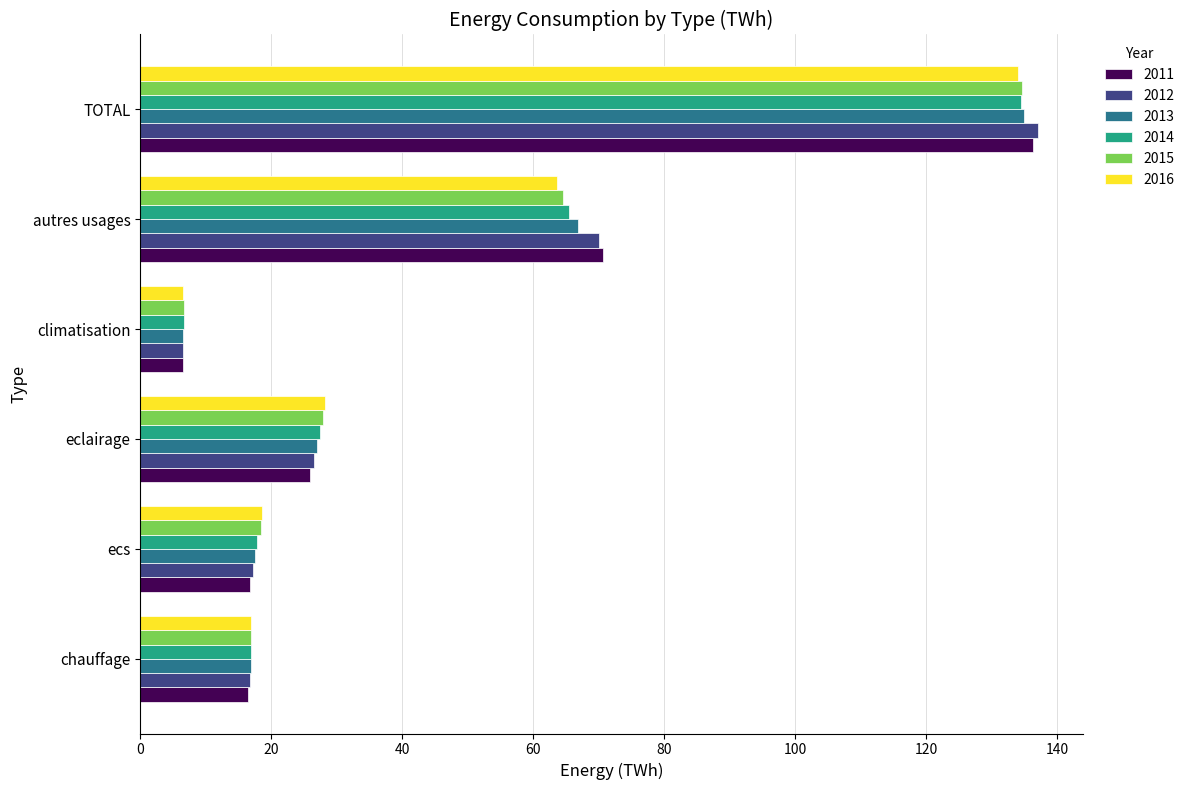

What is the spread (max minus min) of values at TOTAL?

3.0